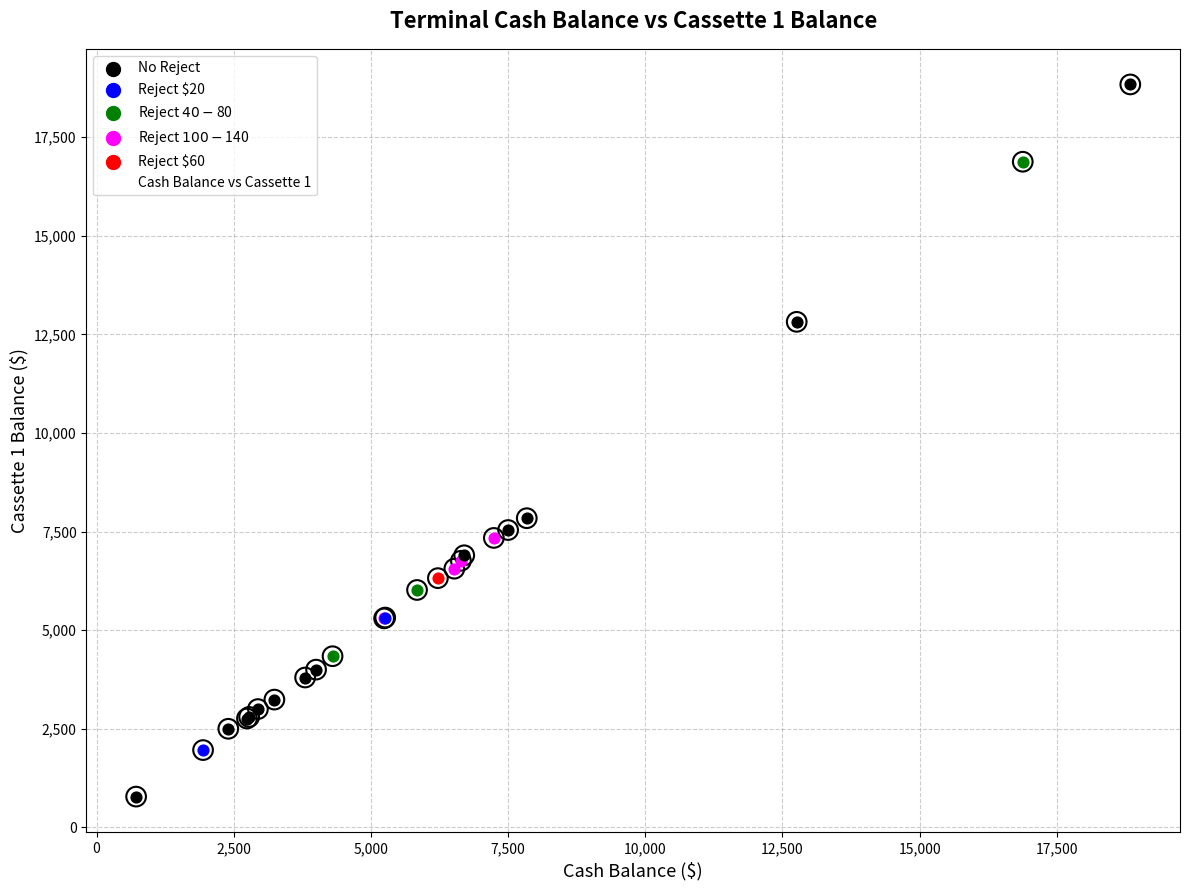

What is the greatest value displayed?

18840